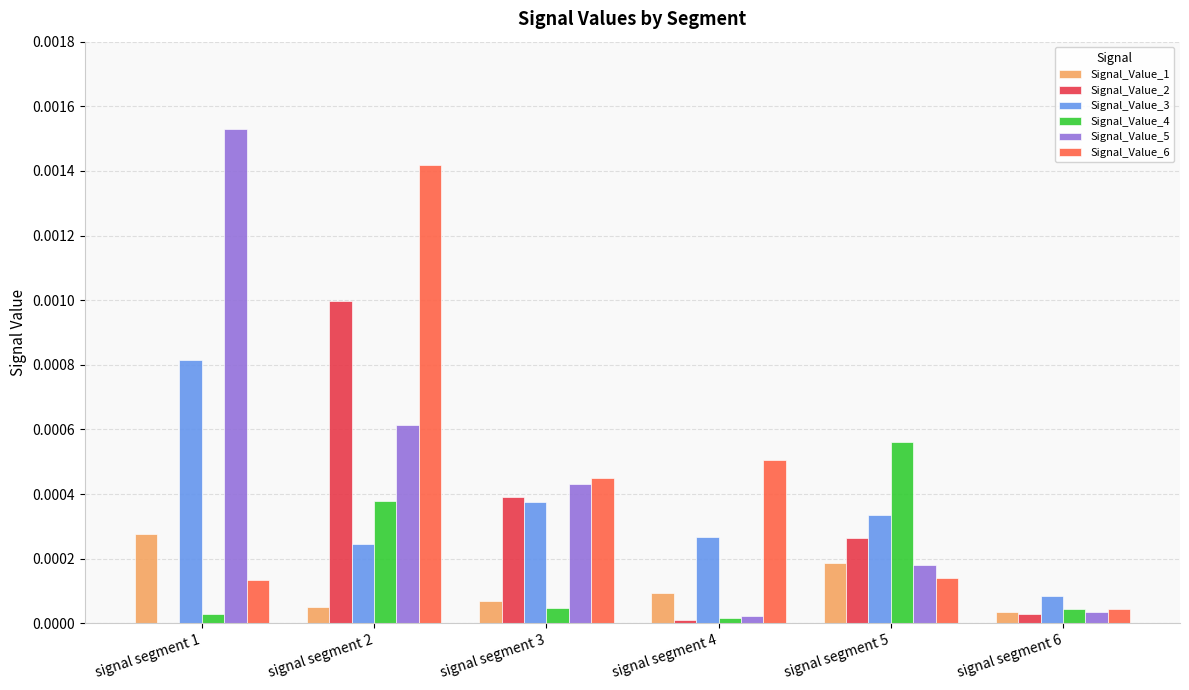

How many groups of bars are there?

6